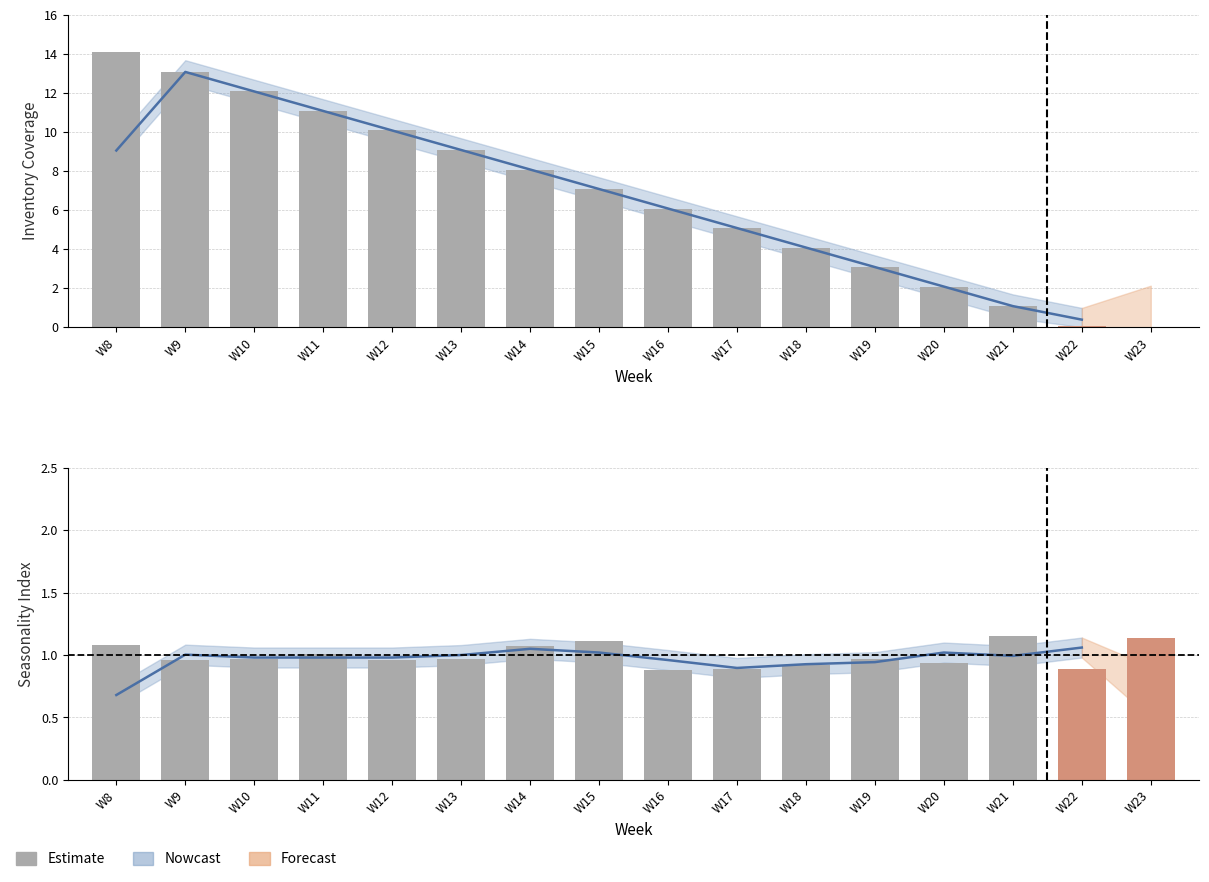

Which category has the highest value in the Seasonality Index series?

W21